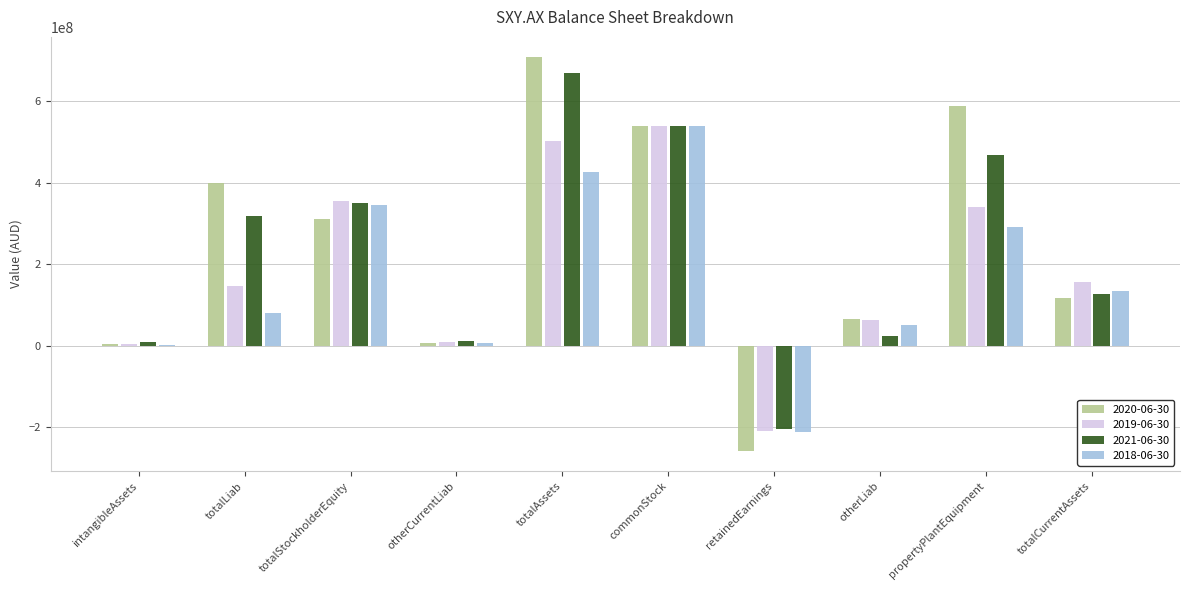

Which series has the largest total across all categories?

2020-06-30